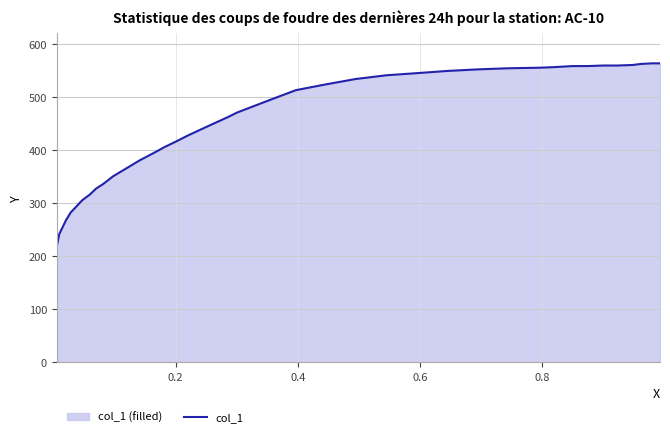

What is the smallest value displayed?

218.0